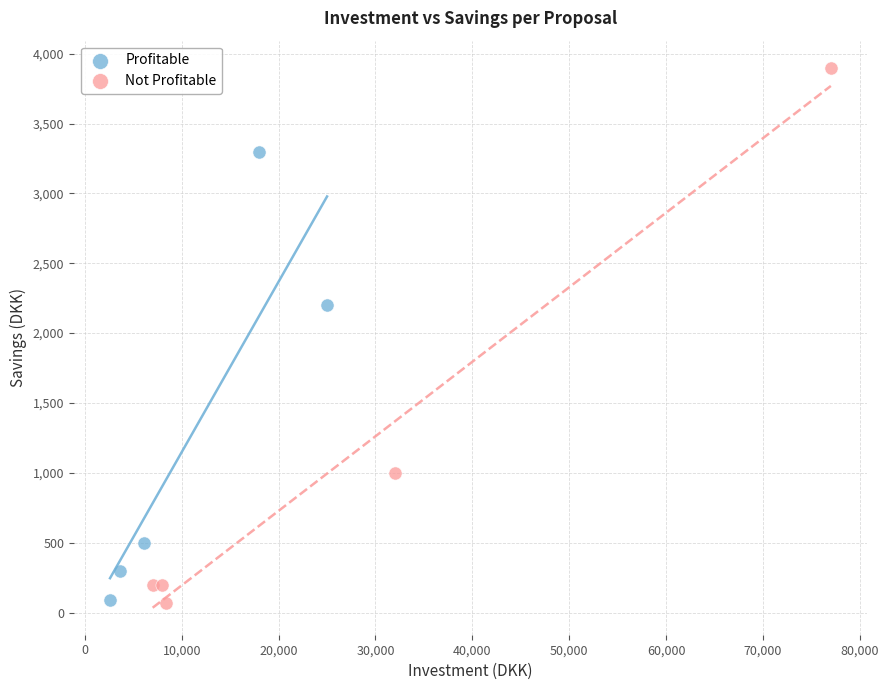

Which series contains the highest Y value?

Not Profitable